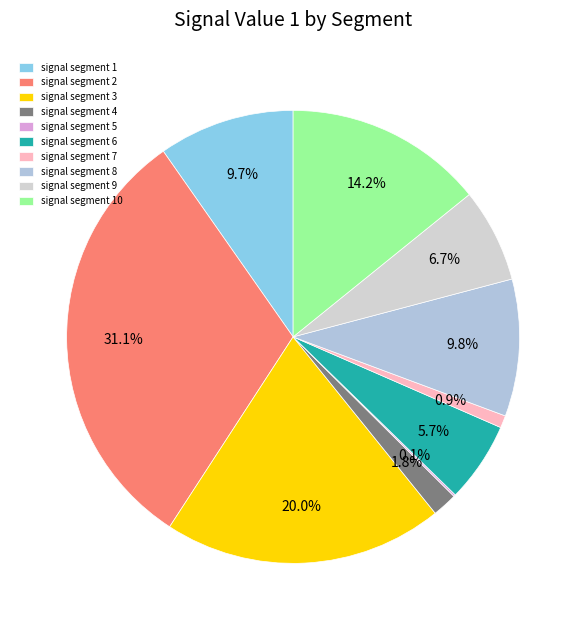

Rank the categories by value from lowest to highest.

signal segment 5, signal segment 7, signal segment 4, signal segment 6, signal segment 9, signal segment 1, signal segment 8, signal segment 10, signal segment 3, signal segment 2